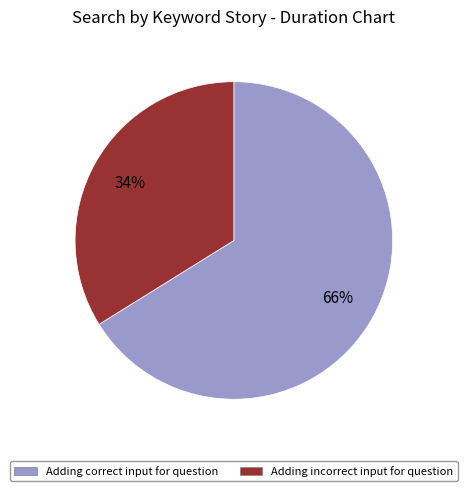

Is there a majority slice in this chart?

Yes